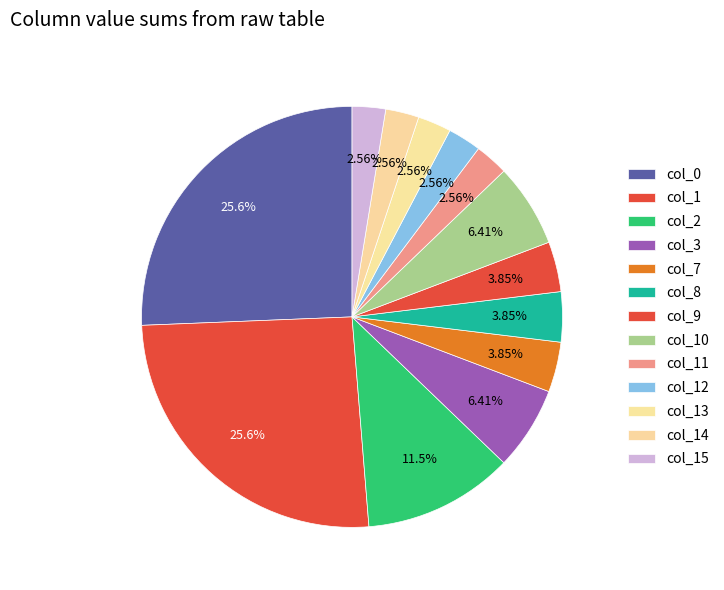

How many slices are in this pie chart?

13